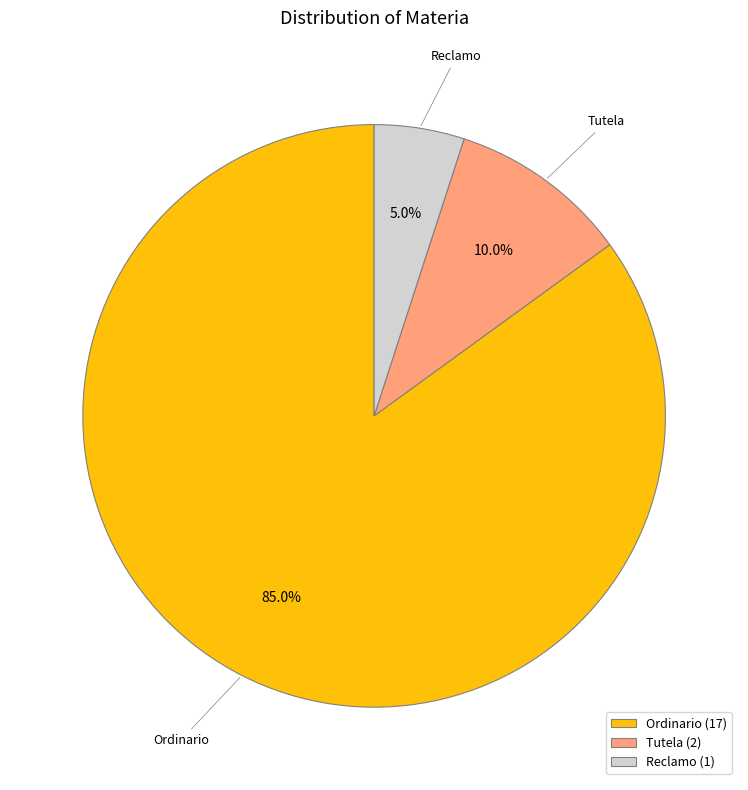

To the nearest percent, what is the combined percentage of Ordinario and Reclamo?

90%